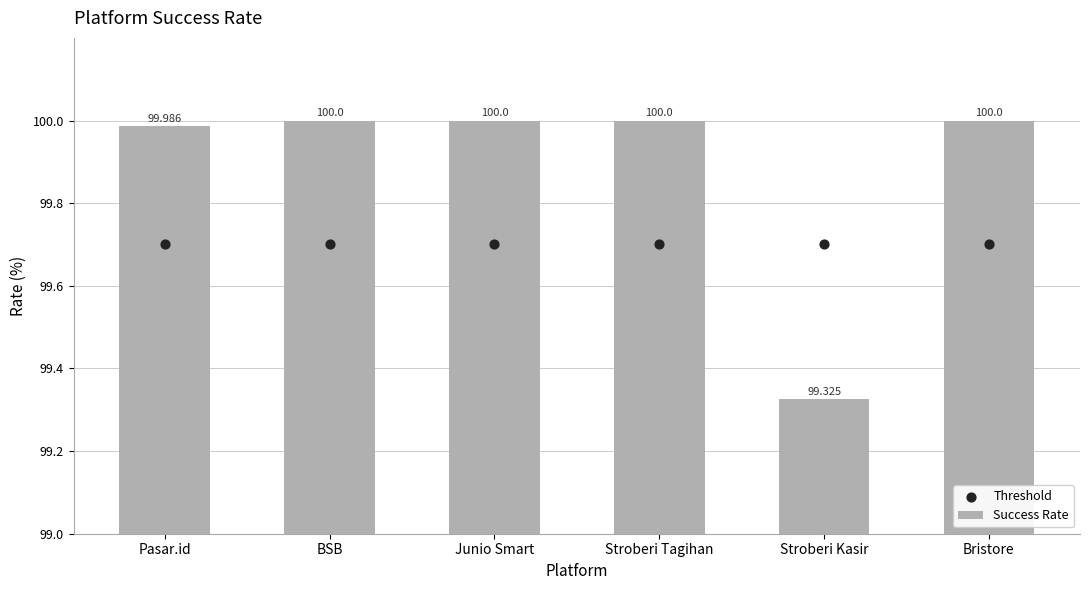

Which series has the largest total across all categories?

Success Rate